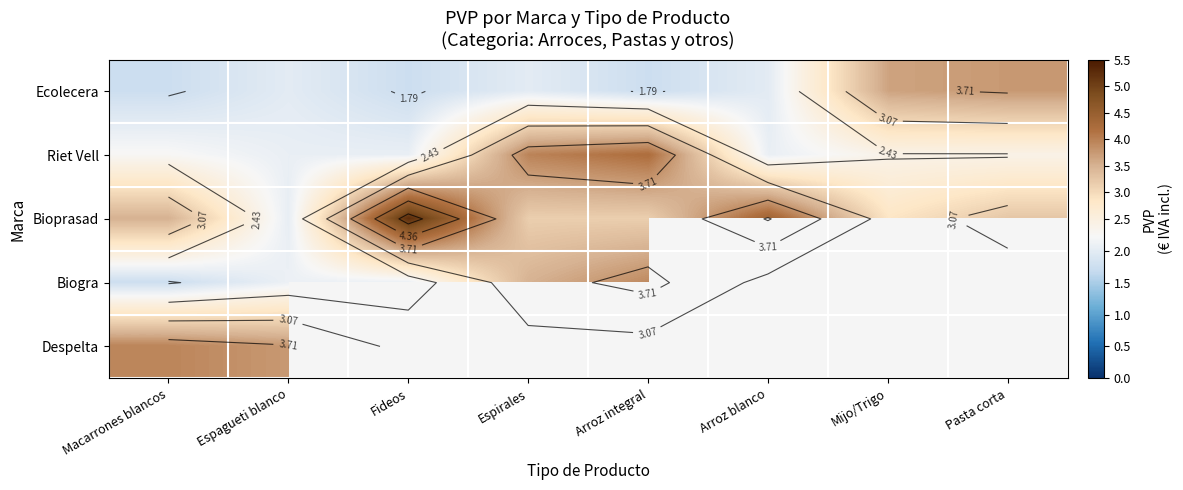

At which label does Riet Vell reach its peak?

Arroz integral